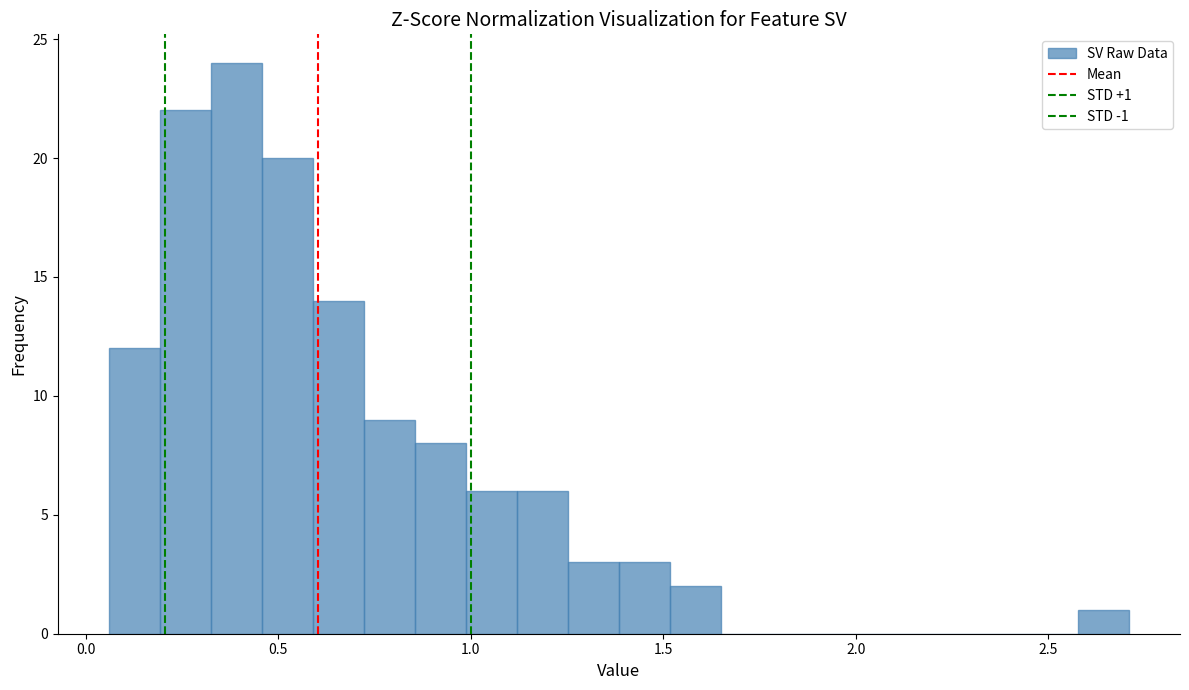

Read against the x-axis, roughly where is the centre of the tallest bar?

0.40